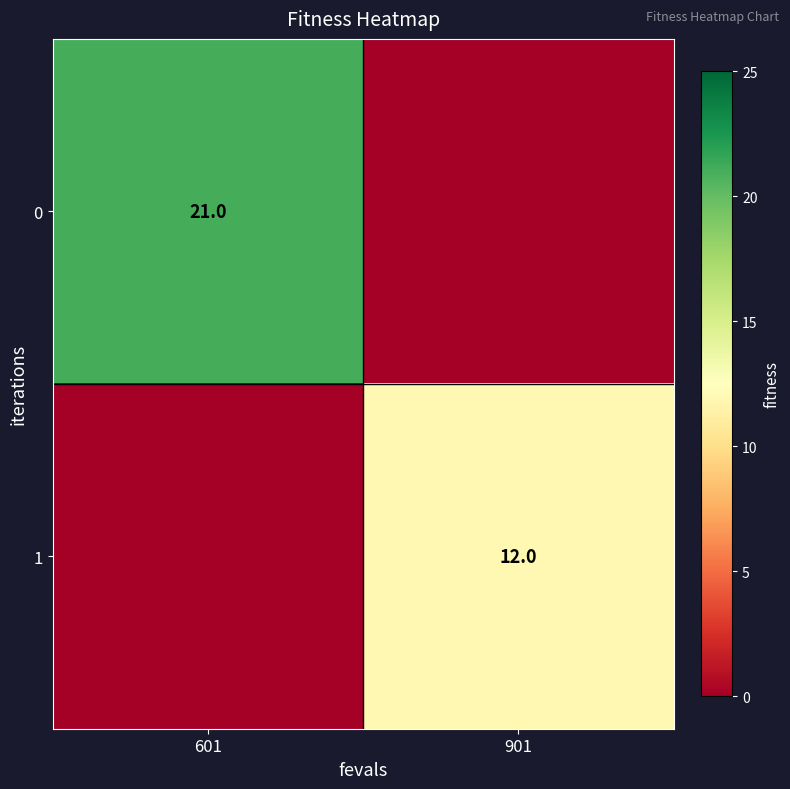

Is it true that 1 equals 17 at 901?

False